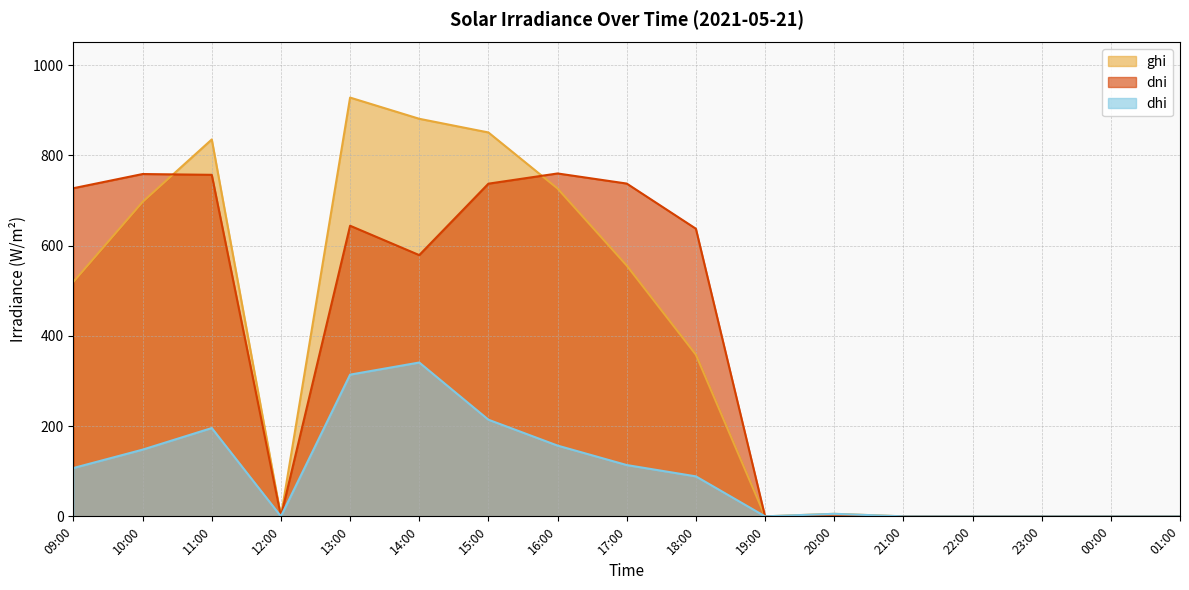

What is the sum of all ghi values?

6357.0